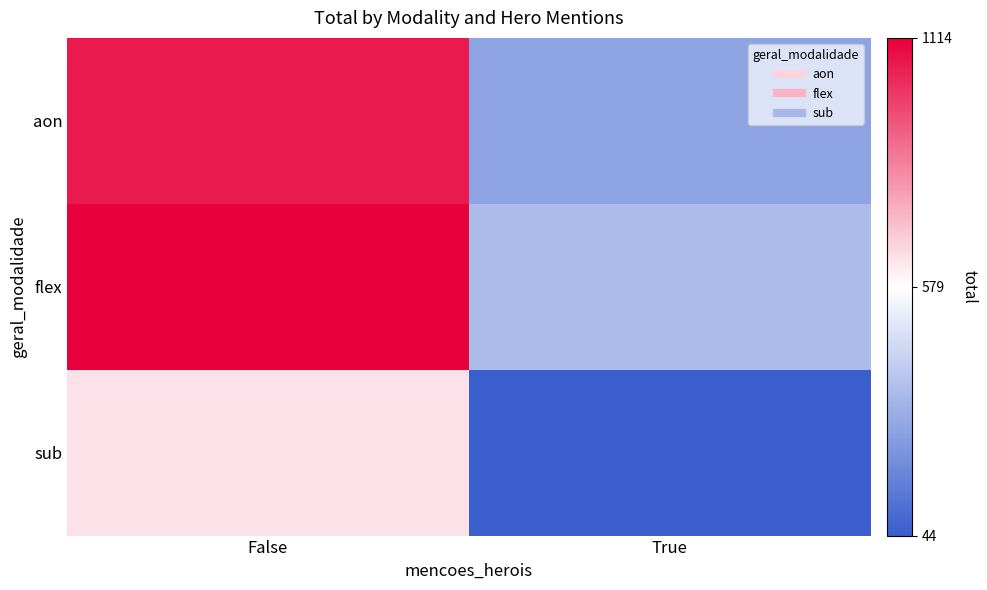

Which series has the widest spread of values?

aon